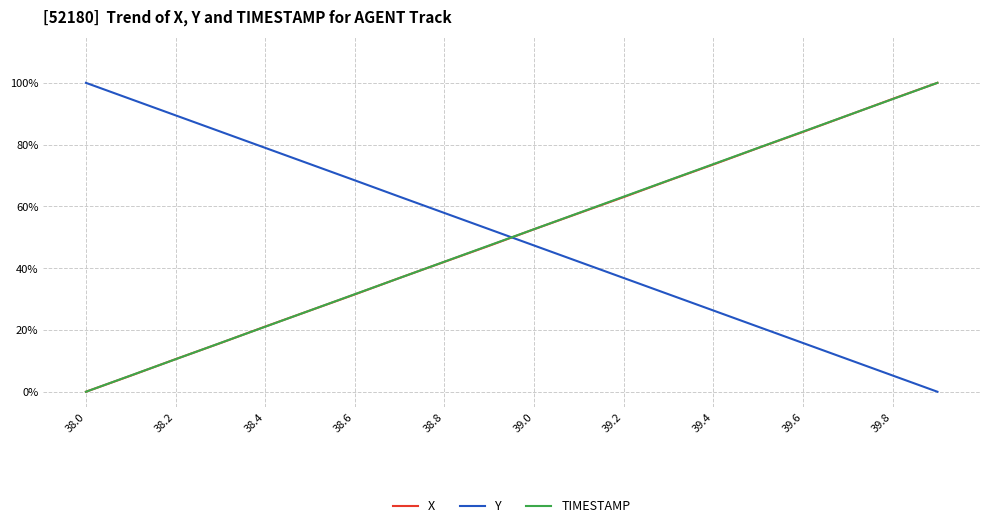

Does the chart have visible grid lines?

Yes